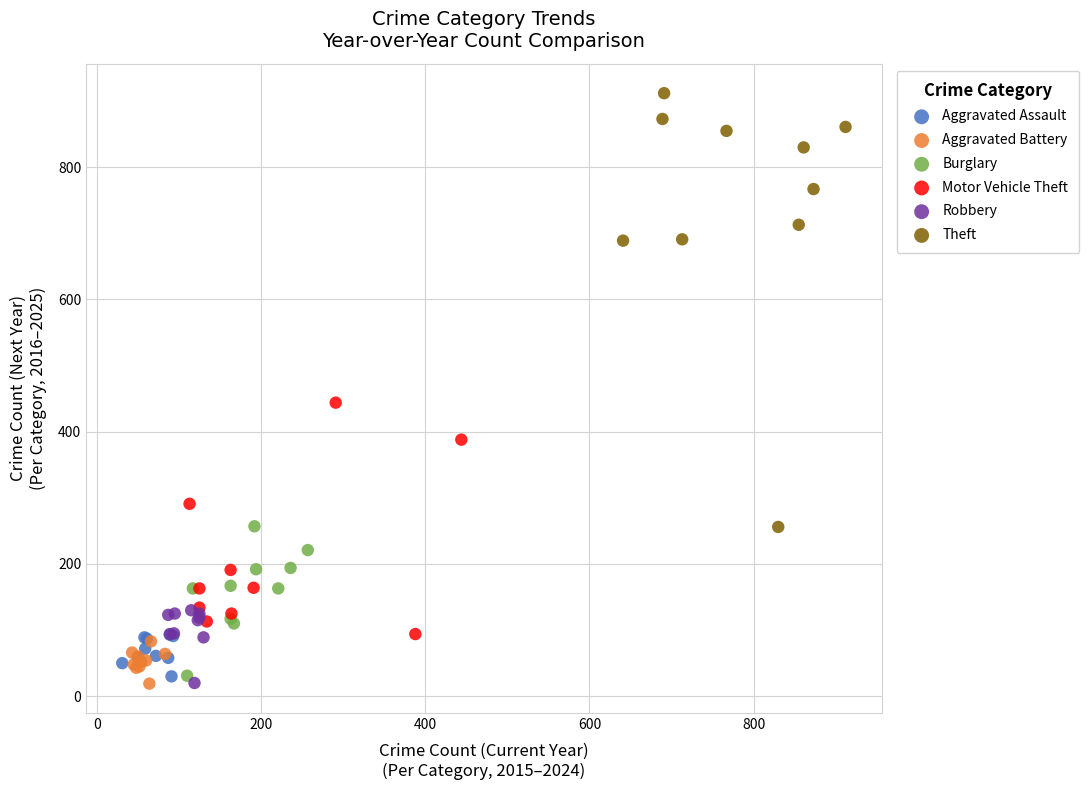

Which series has the largest Y range (max minus min)?

Theft